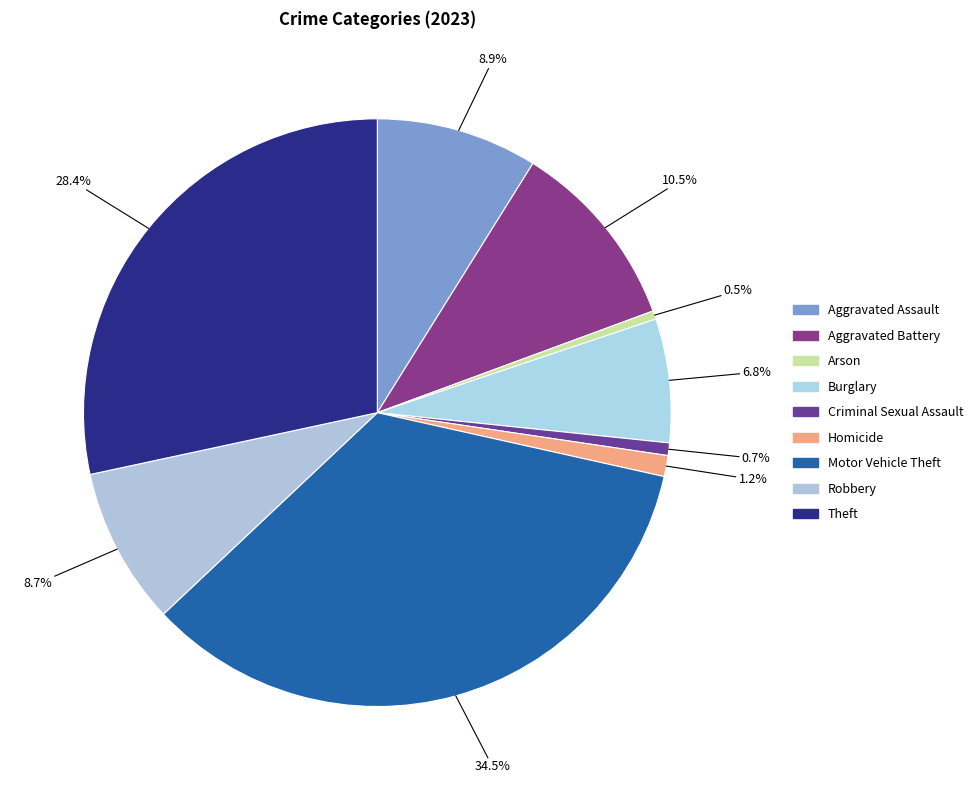

Does Robbery represent more than half of the total?

No